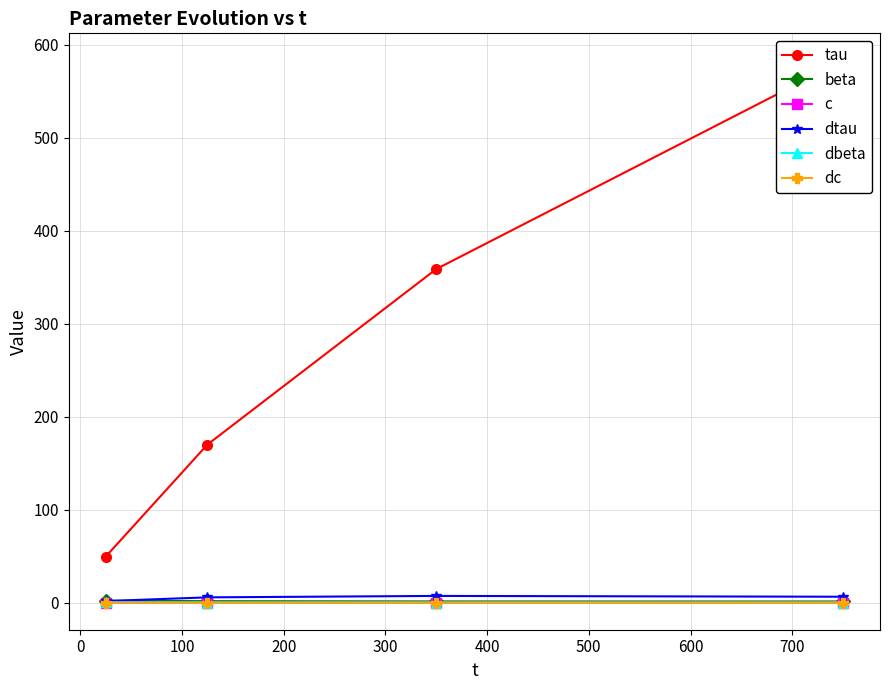

What is the value of the beta point at the 4th from the left?

1.2